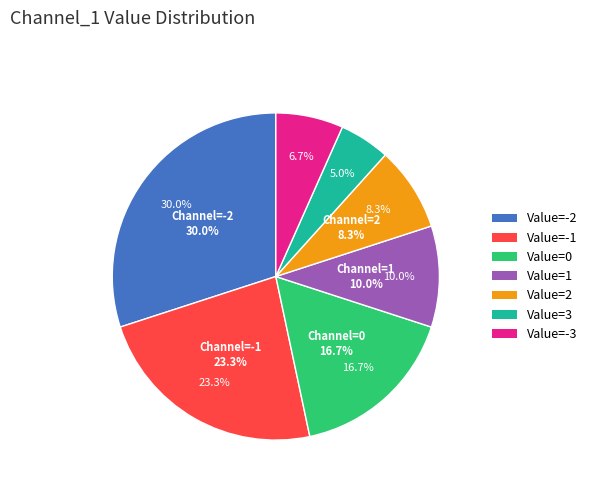

What is the total percentage of Channel_1=-3 and Channel_1=1?

16.7%